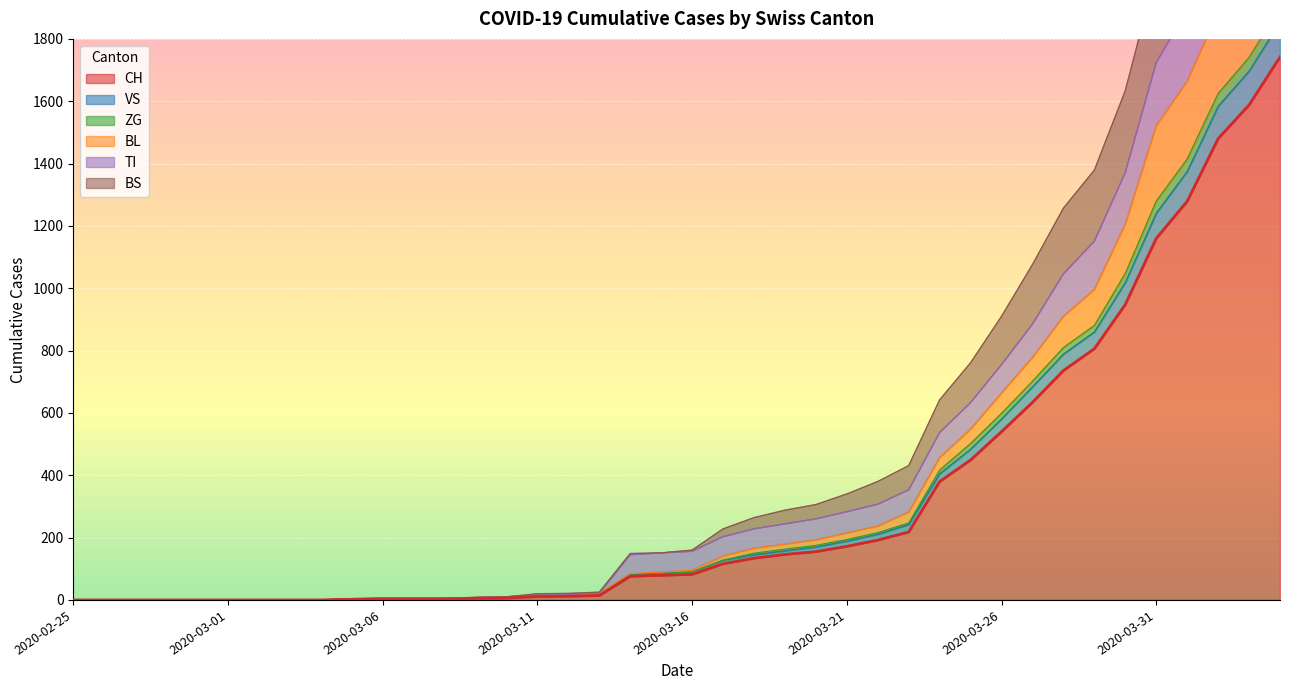

True or false: VS and BS cross at least once.

False